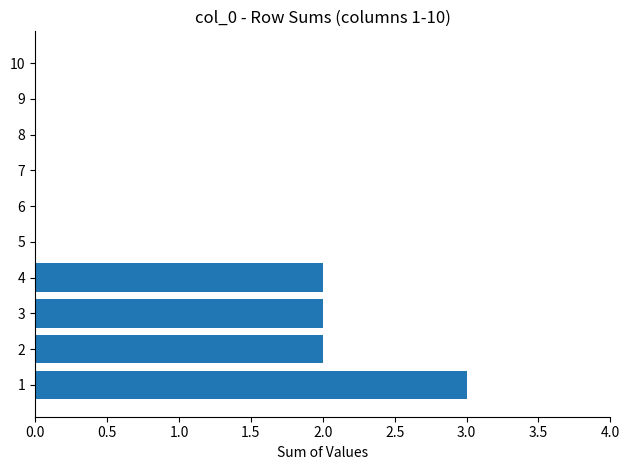

Is it true that the value at 3 is 3?

False